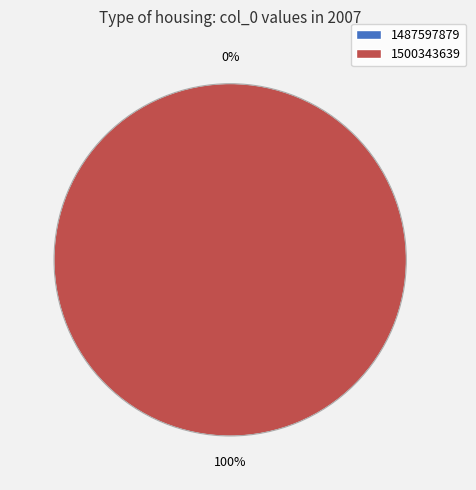

To the nearest percent, what is the difference between the largest and smallest slice percentages?

100%